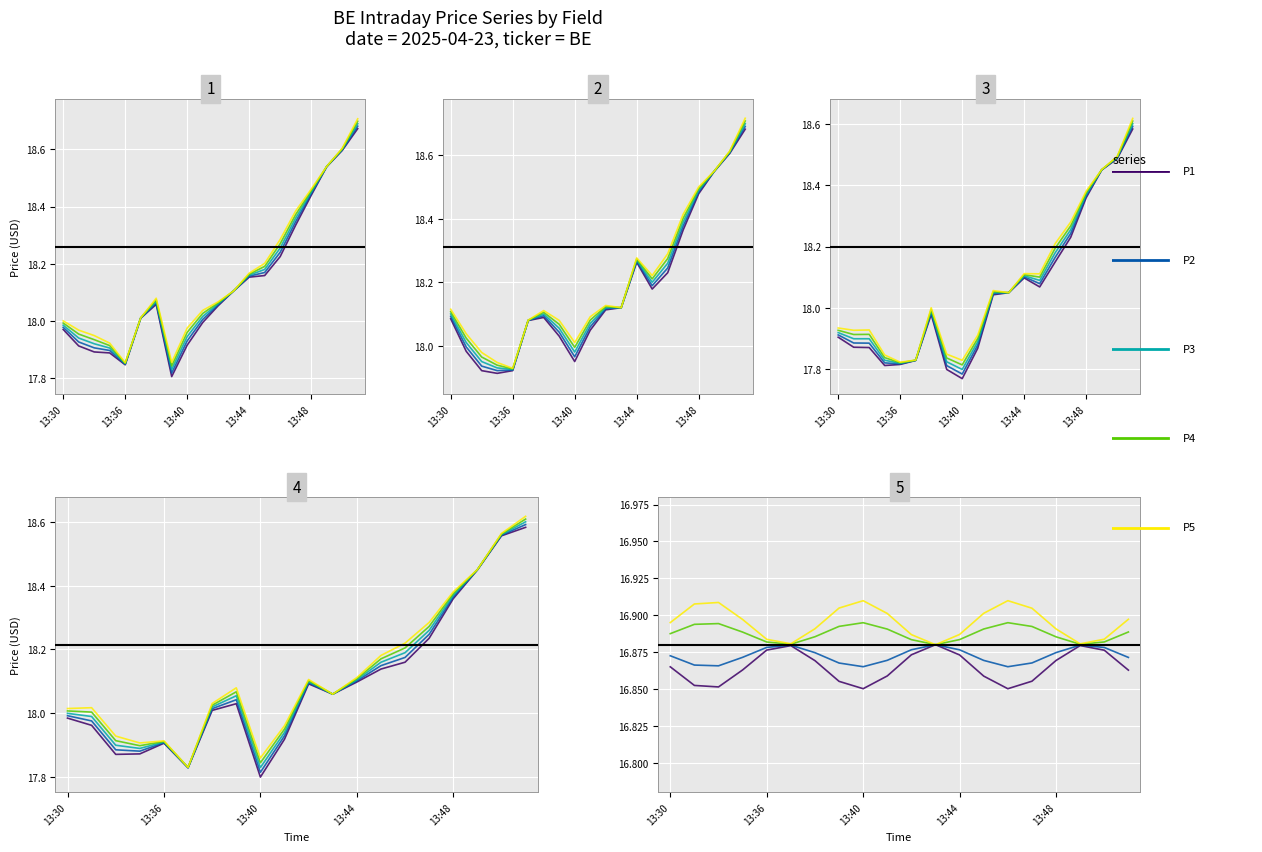

Which series has the largest total across all categories?

P5